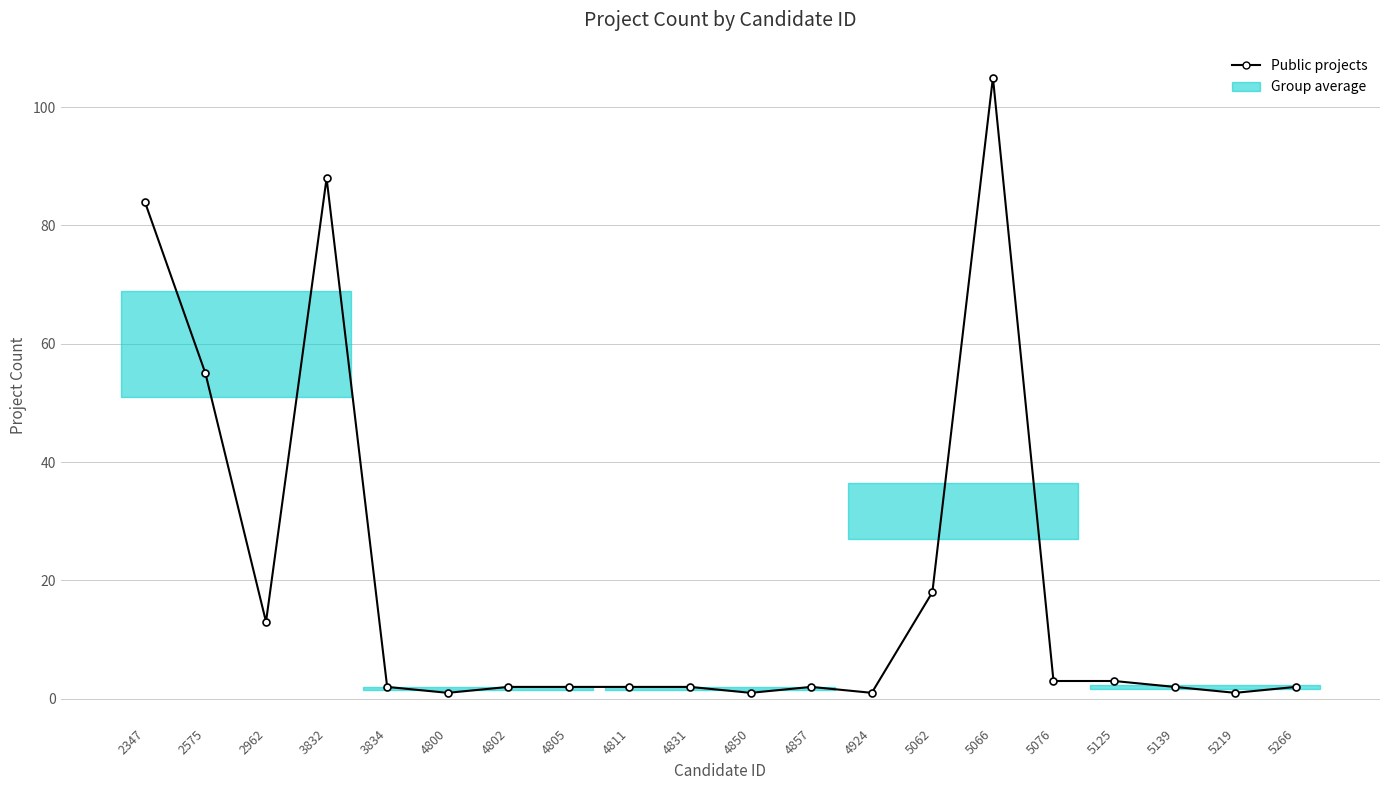

Between 2962 and 5125, which is larger?

2962